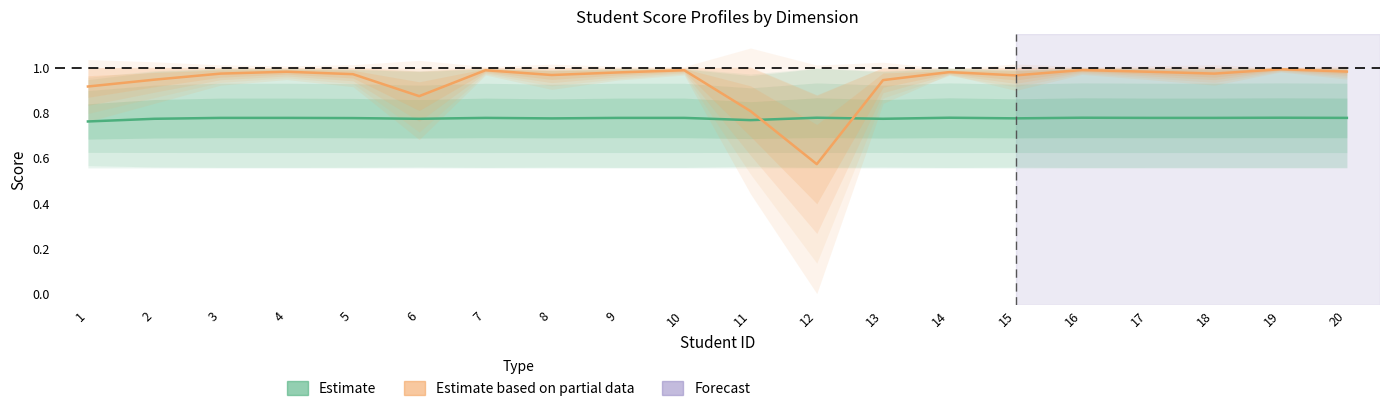

Which series has the largest range (max minus min)?

Estimate based on partial data